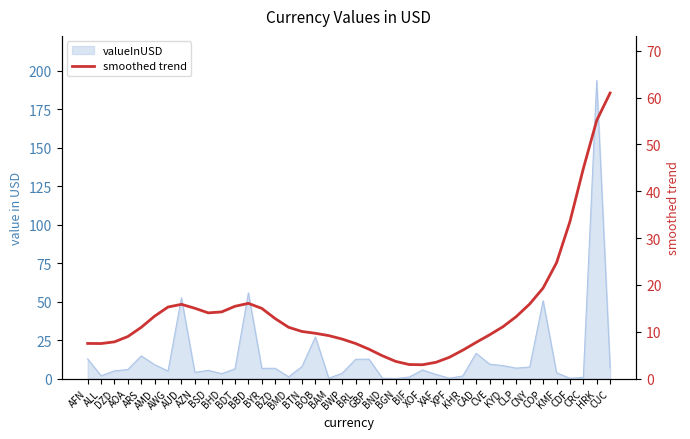

At which category does the chart reach its minimum across all series?

XOF